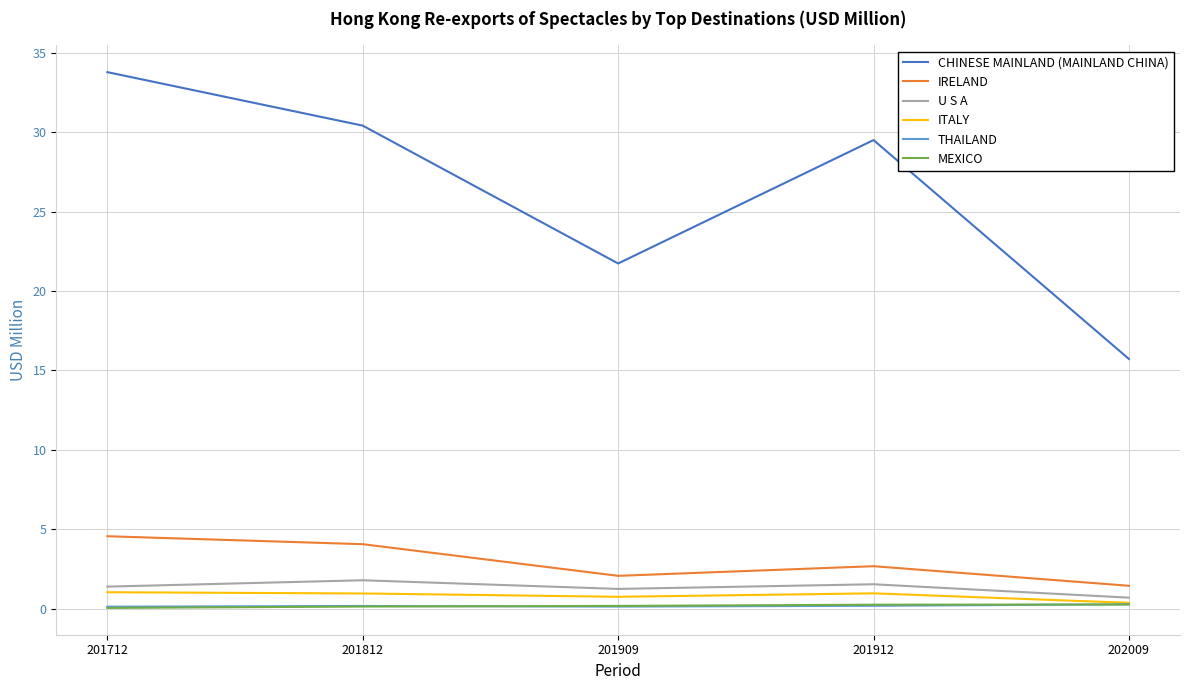

At which label does CHINESE MAINLAND (MAINLAND CHINA) first exceed 29?

201712